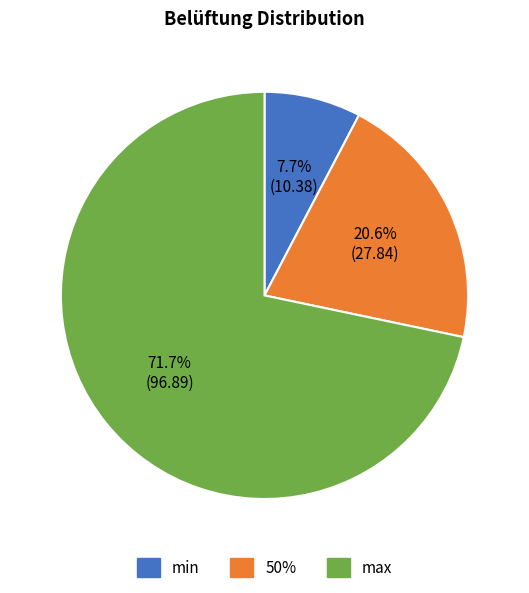

Count the number of slices in the pie.

3